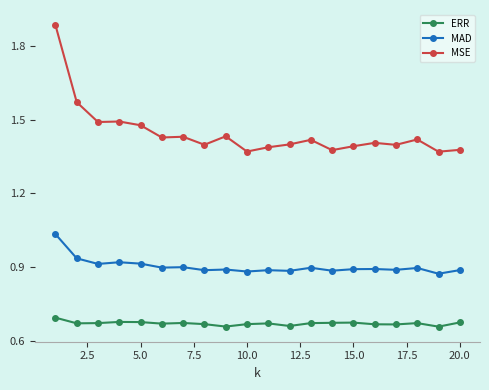

True or false: MSE has more than 1 points higher than both neighbors.

True